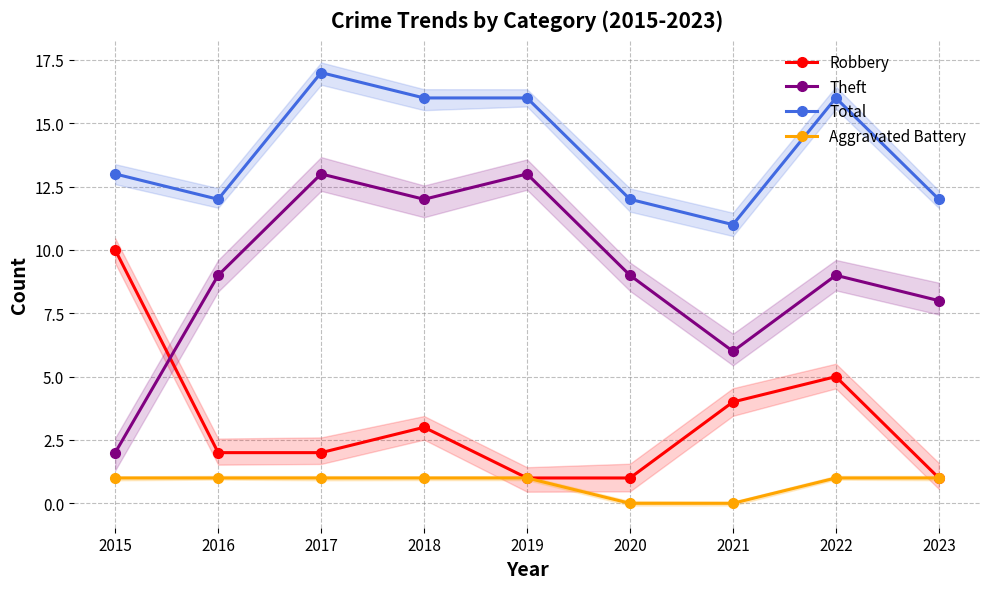

What is the difference between the maximum and minimum values in the Robbery series?

9